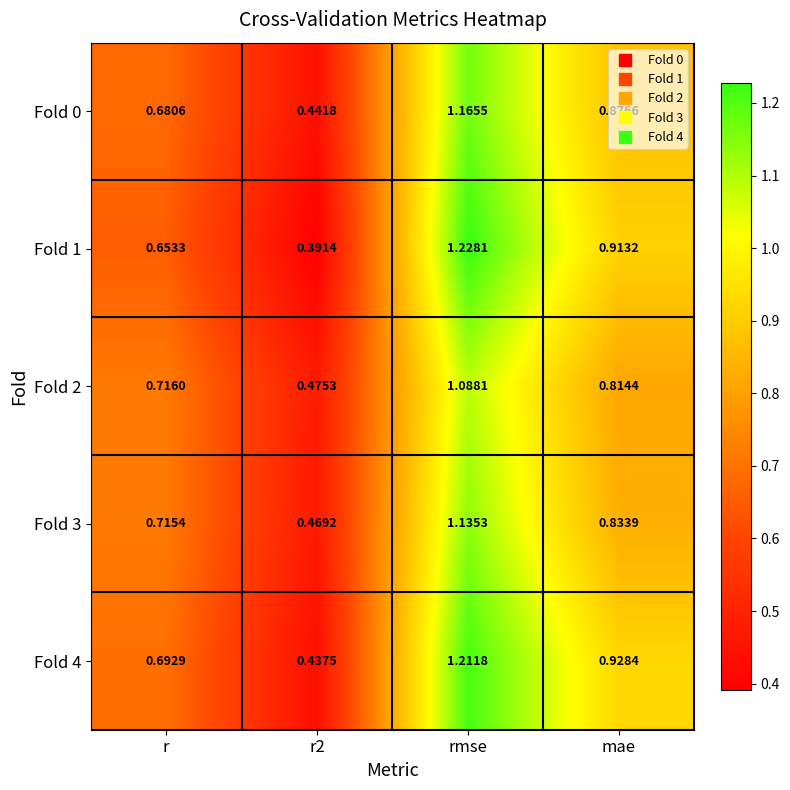

At which category is the sum across all series the highest?

rmse